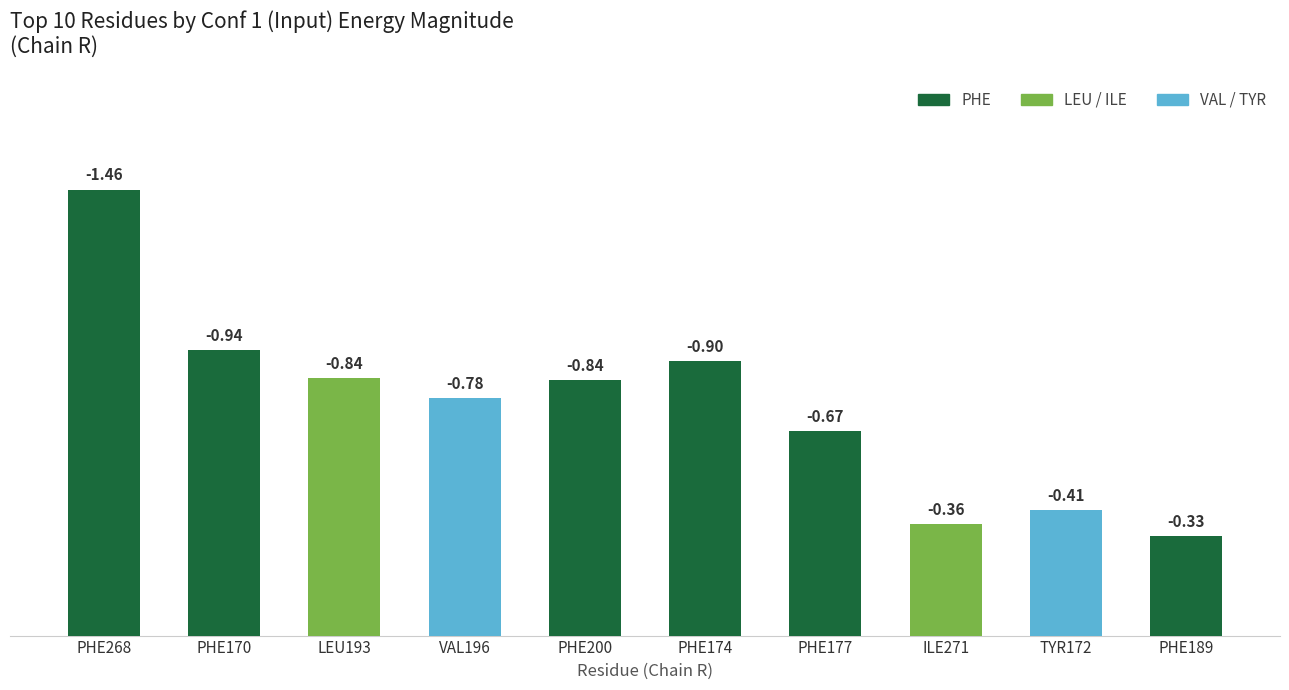

What is the smallest value displayed?

0.3